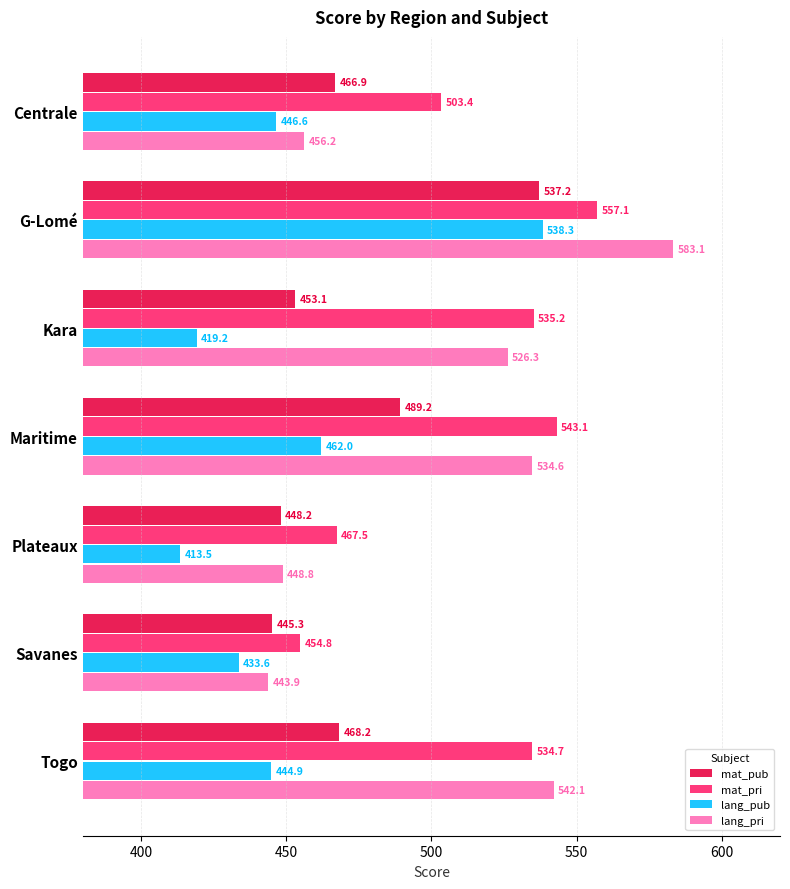

What is the greatest value displayed?

583.1